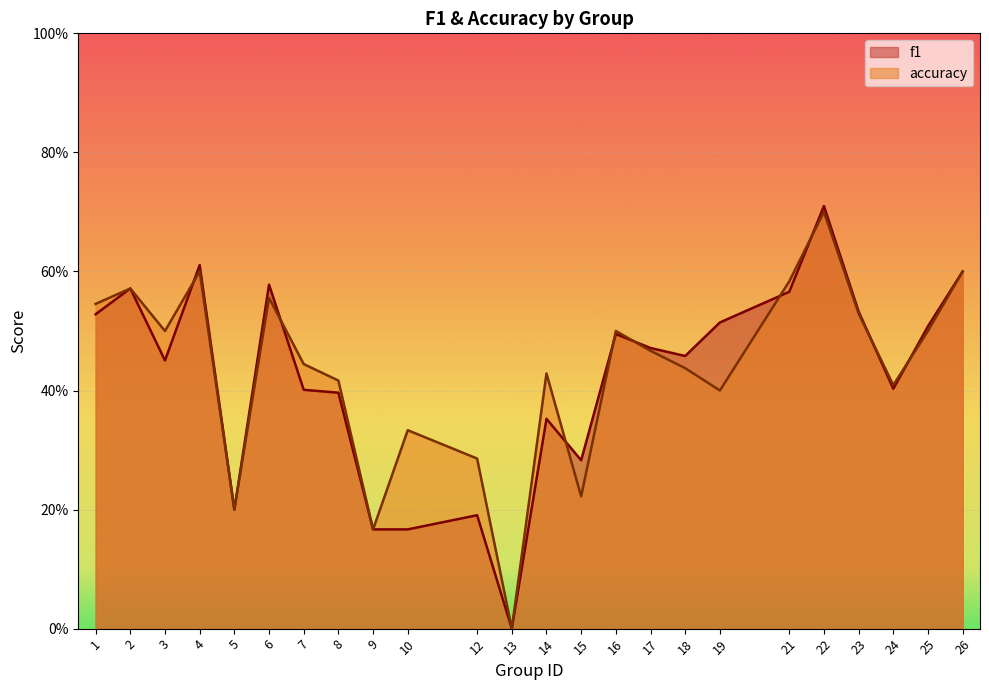

Rank the series by their average value, from lowest to highest.

f1, accuracy